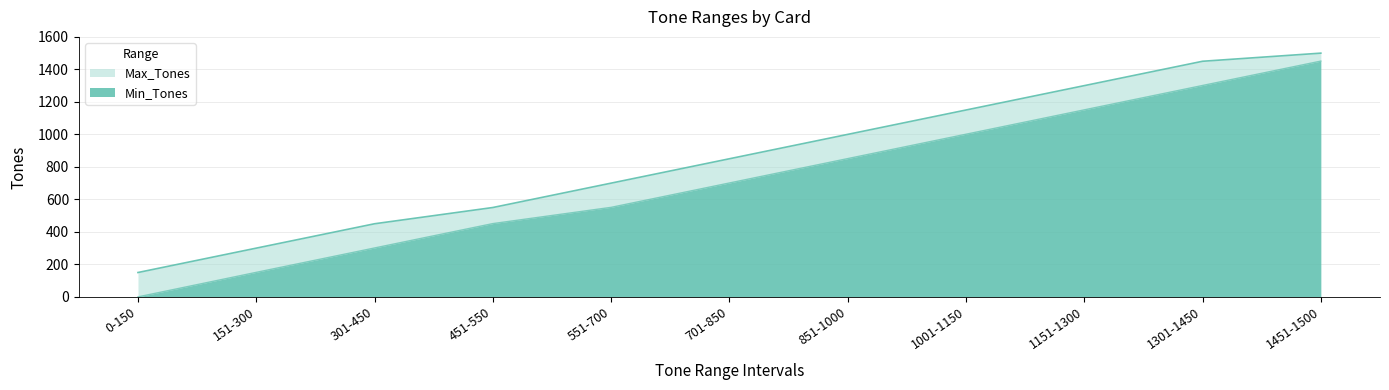

At which category is the sum across all series the highest?

1451-1500